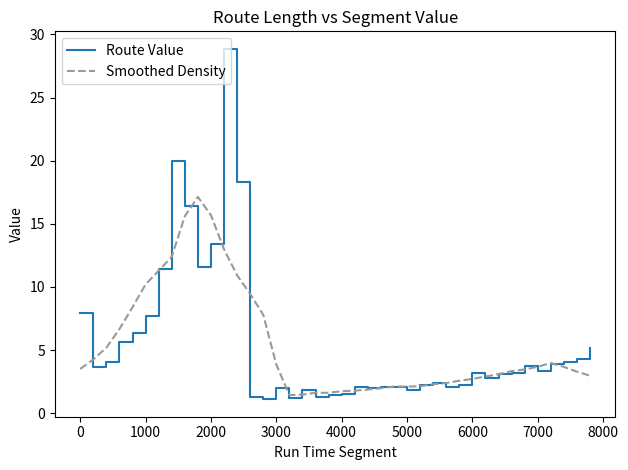

Which series has the largest range (max minus min)?

Route Value